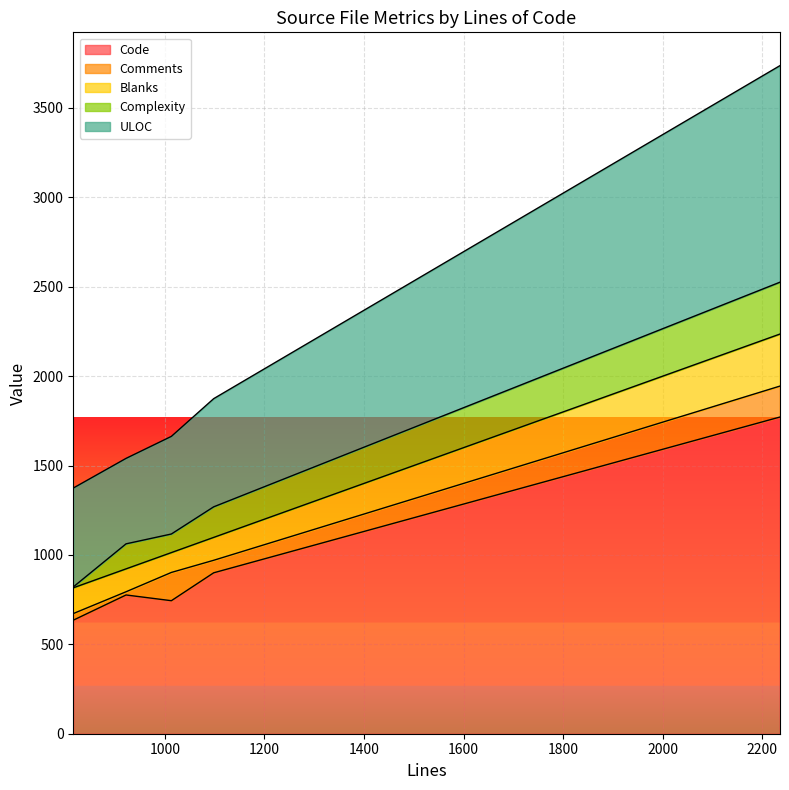

What is the maximum value shown in the chart?

1771